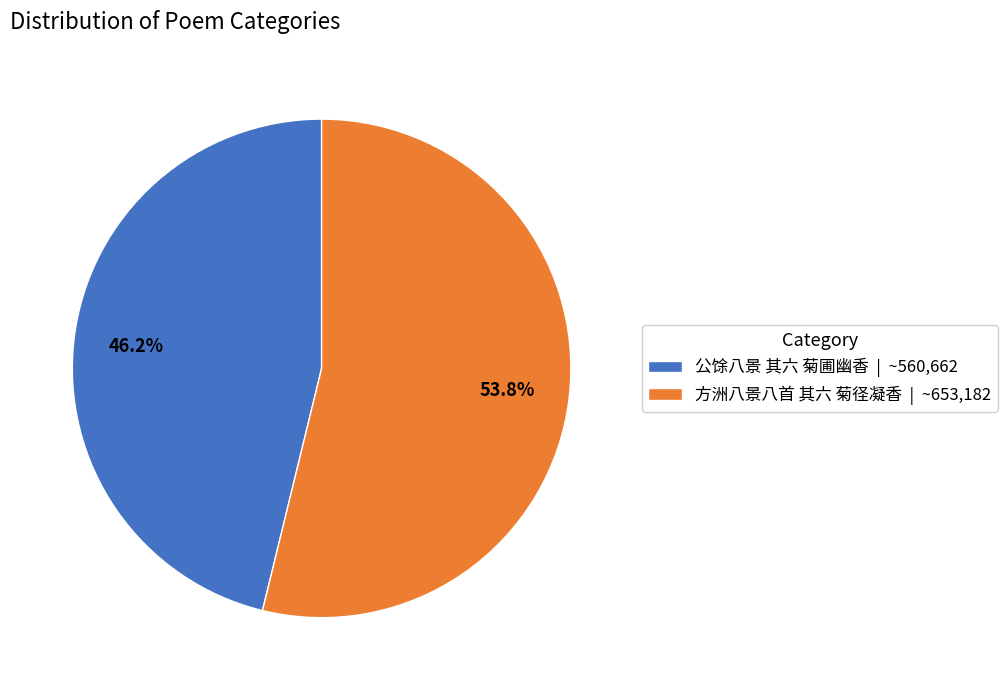

Which category has the biggest portion of the pie?

方洲八景八首 其六 菊径凝香